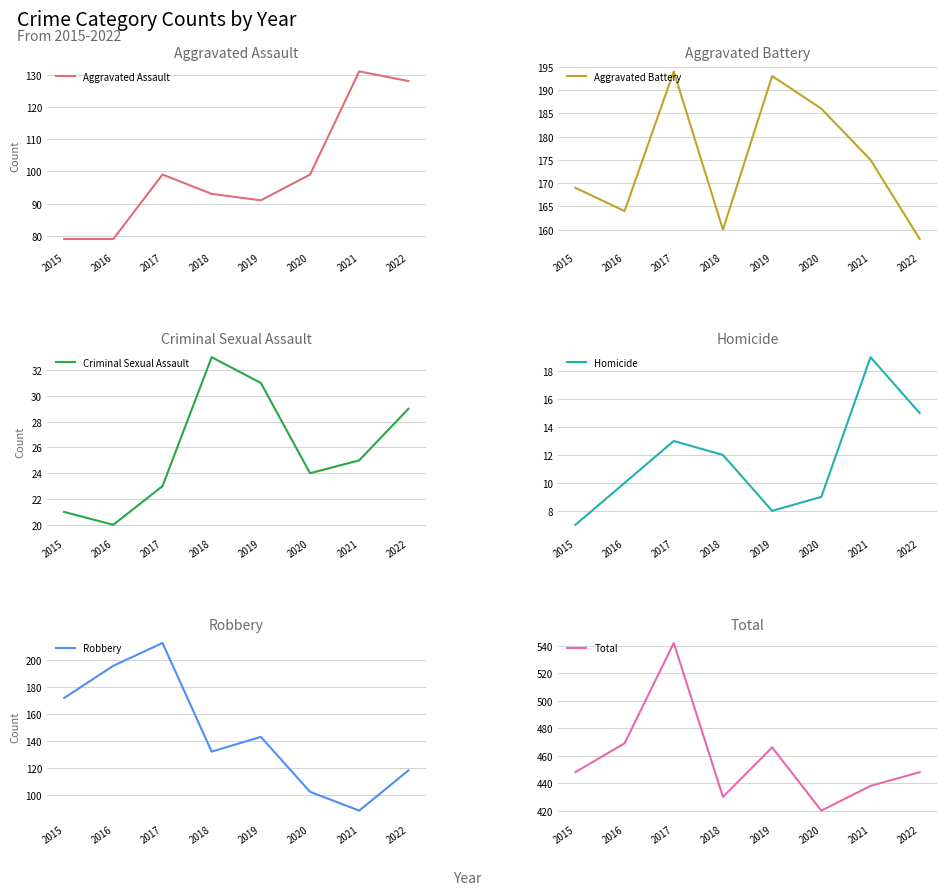

What is the value of the Total point at the 5th from the left?

466